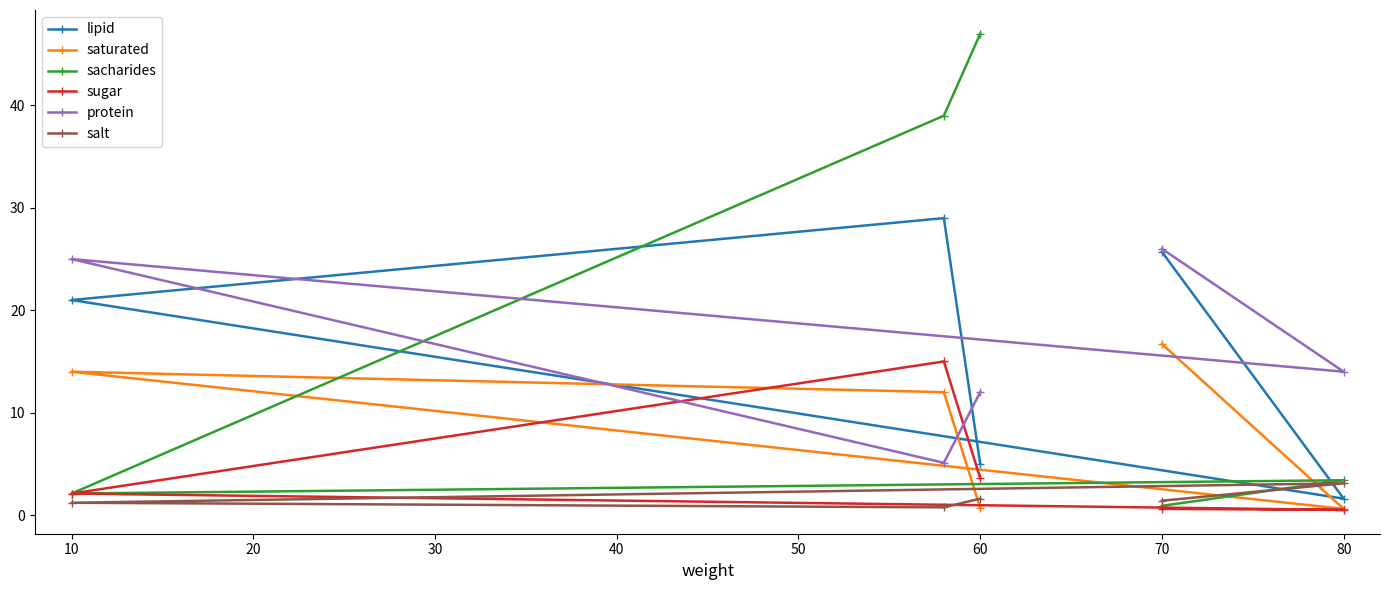

What are all the series names shown in the legend?

lipid, saturated, sacharides, sugar, protein, salt